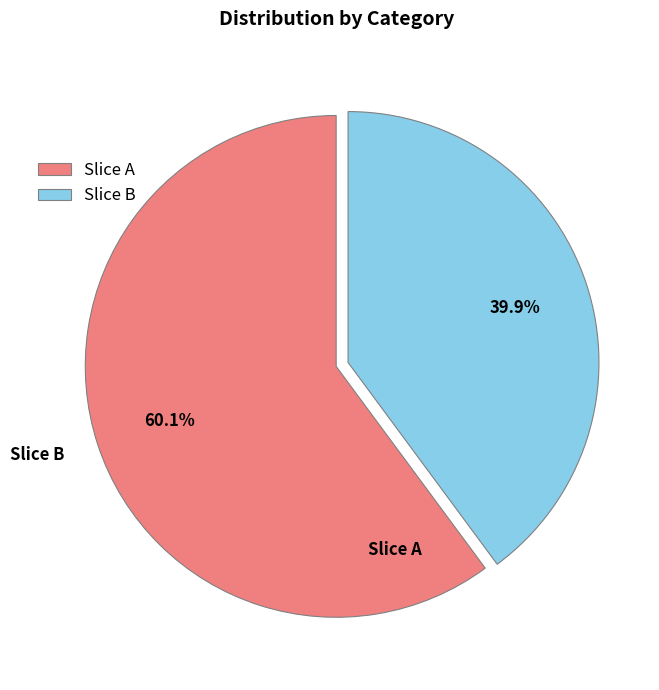

Count the number of slices in the pie.

2